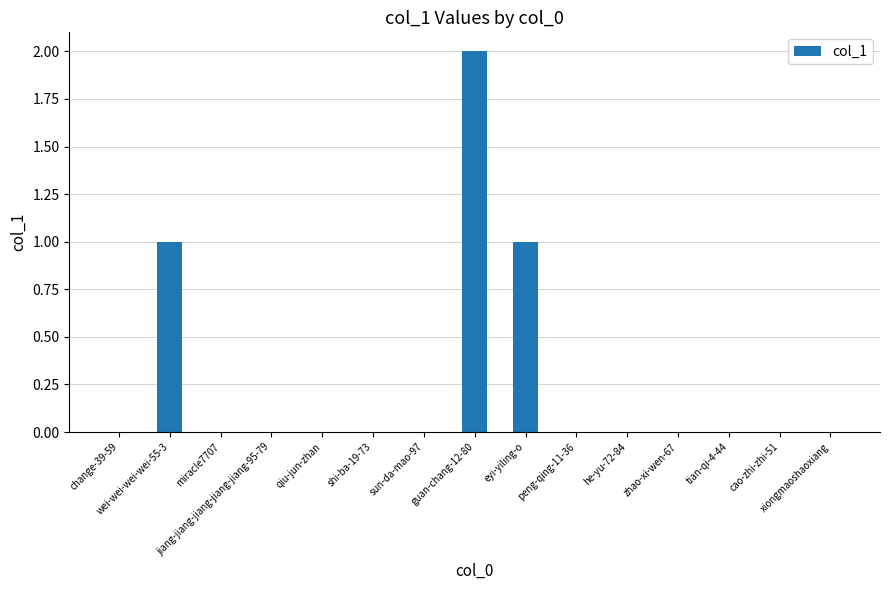

How many data points does each series have?

15